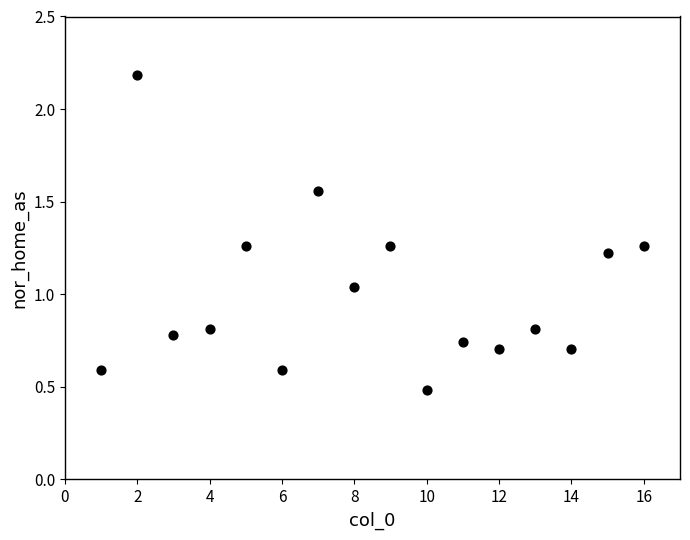

What is the range of X values (max minus min)?

15.0